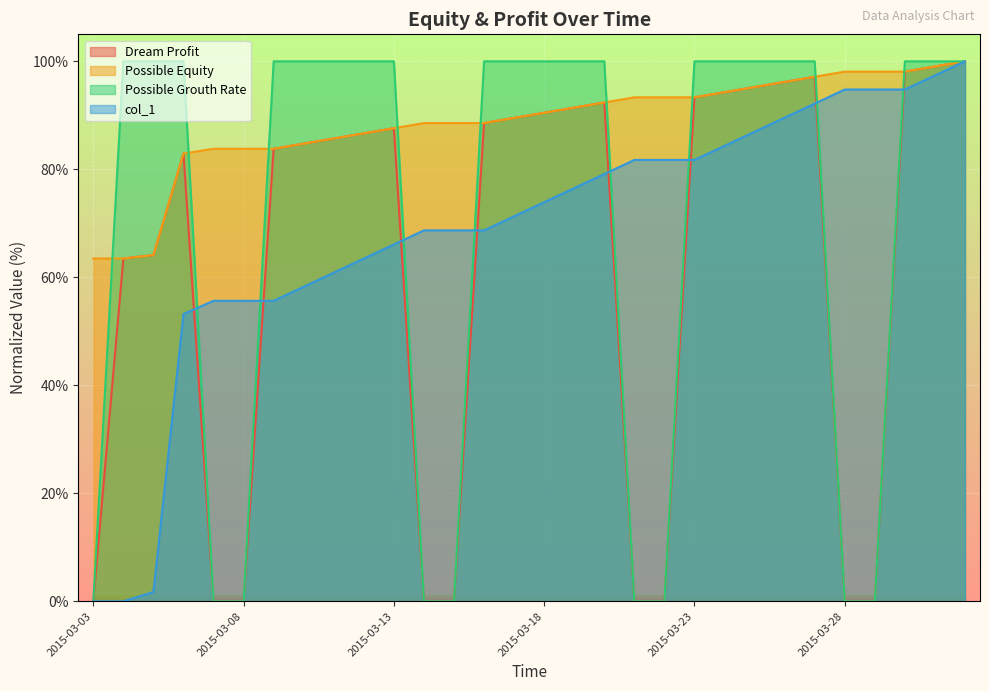

Which series has the largest range (max minus min)?

Dream Profit